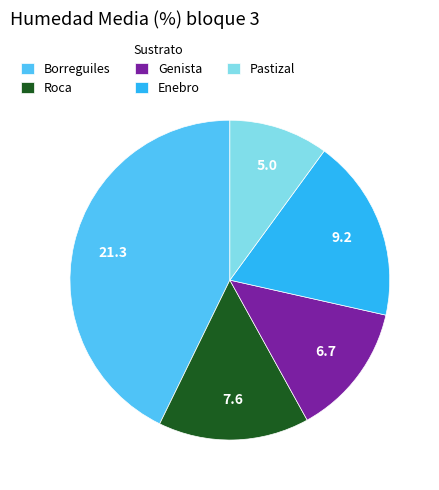

Rank the categories by value from highest to lowest.

Borreguiles, Enebro, Roca, Genista, Pastizal